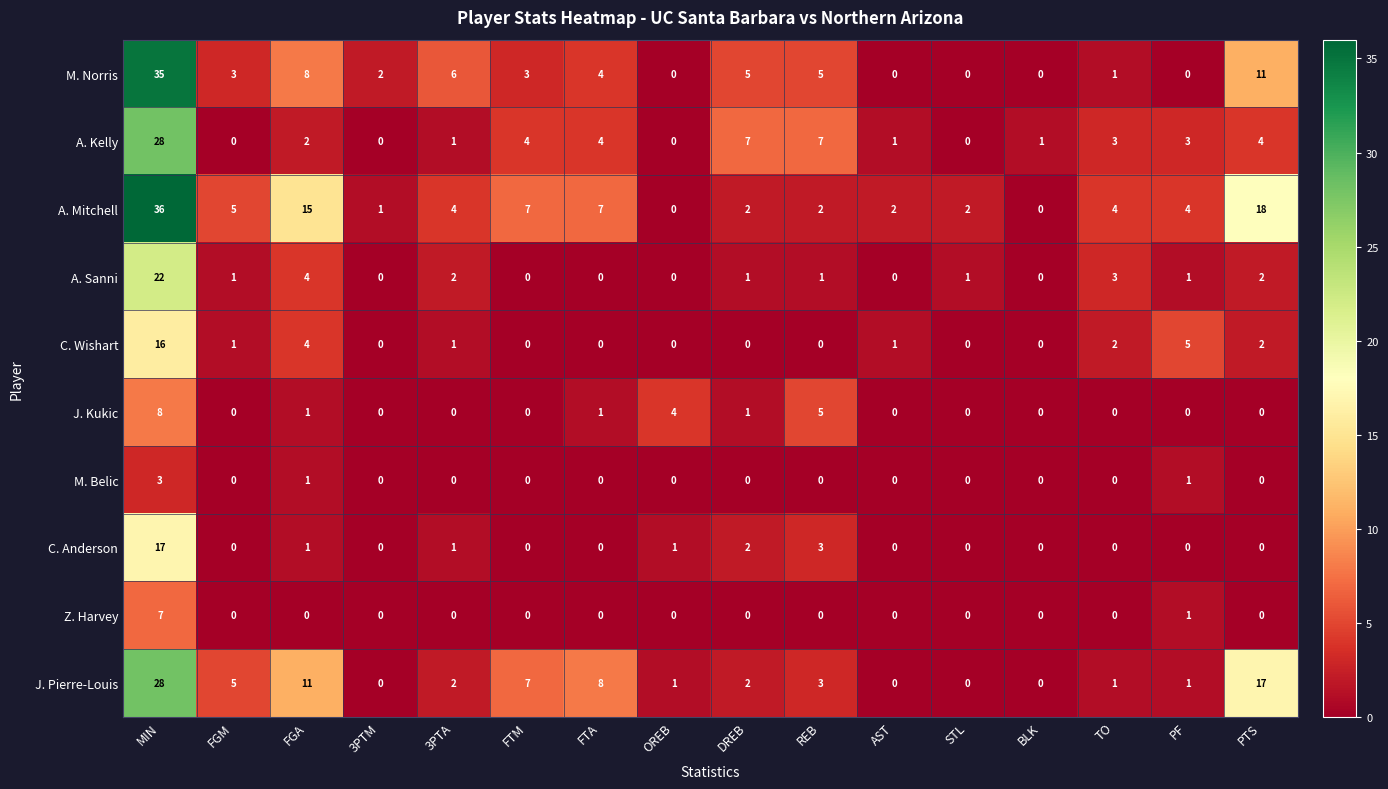

At which category is the sum across all series the highest?

MIN